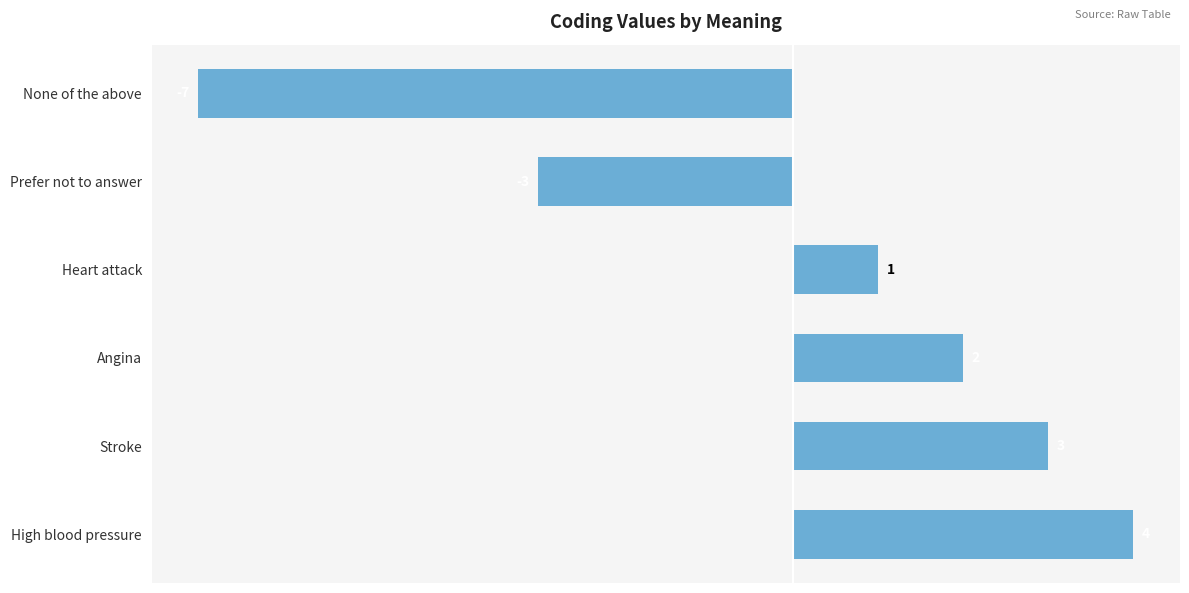

Reading top to bottom, transcribe all the data shown in this chart.

-7	-3	1	2	3	4